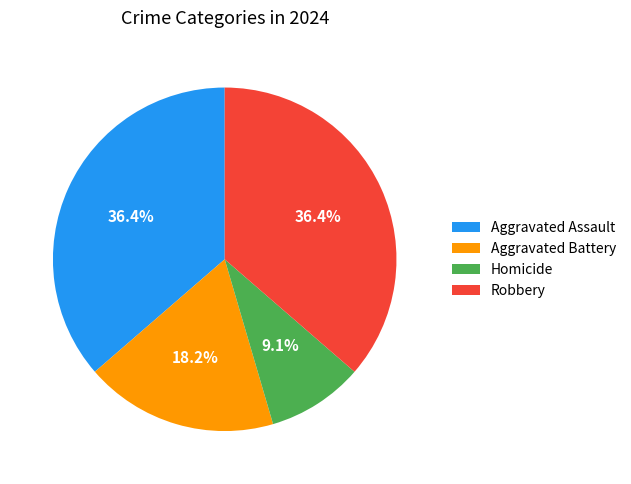

What percentage is NOT represented by Aggravated Assault?

63.6%